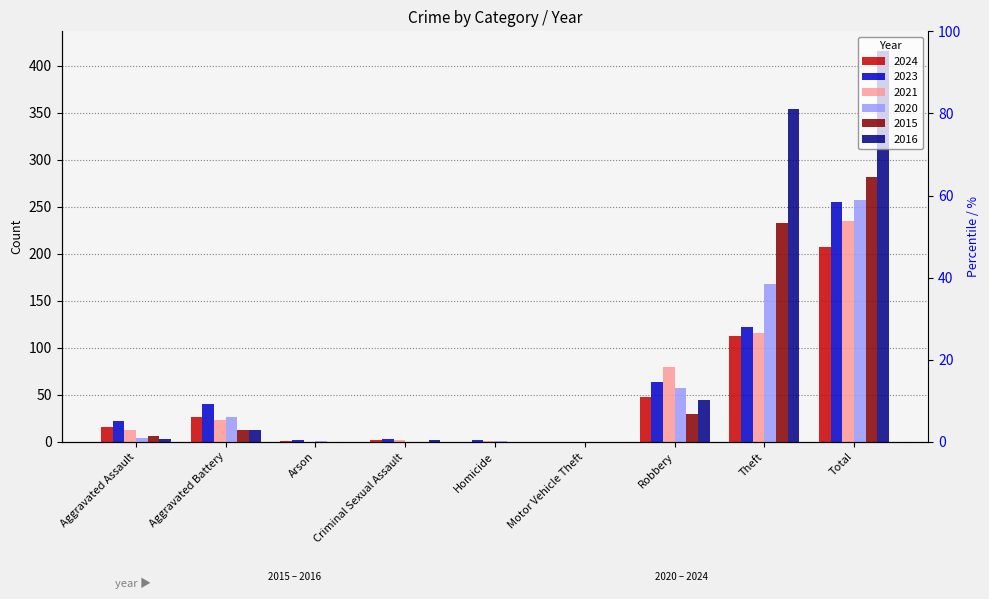

Is it true that 2024 equals 113 at Homicide?

False